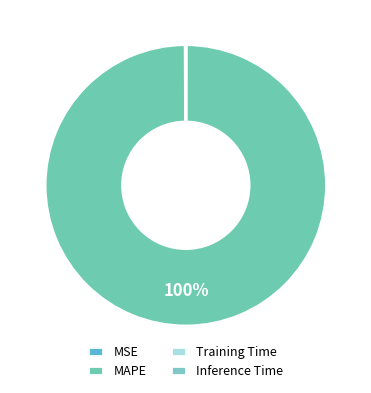

Which slice is the largest?

MAPE